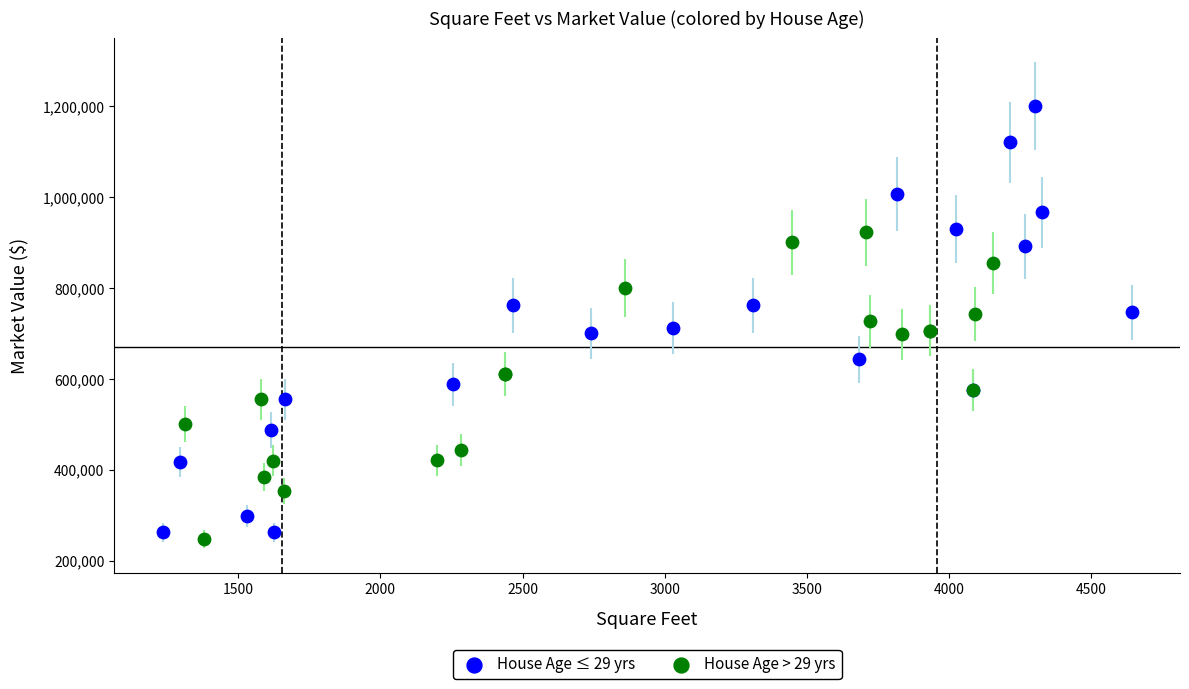

Which series has the widest spread of Y values?

House Age ≤ 29 yrs